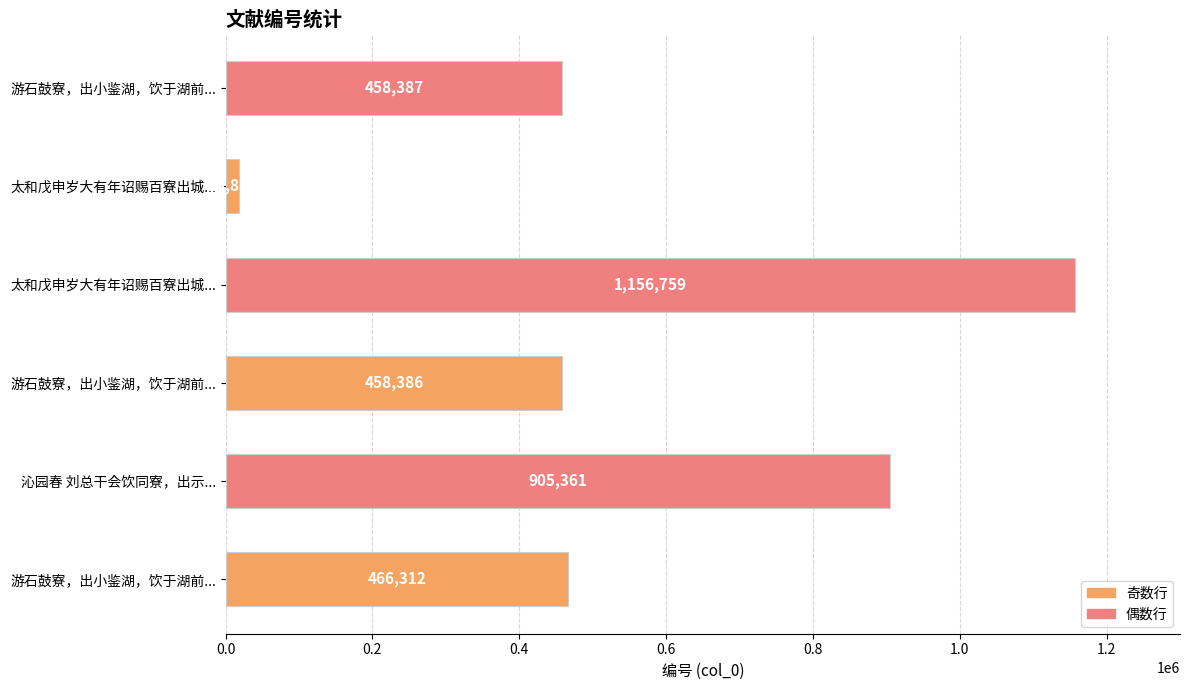

How many bars are there in total?

6